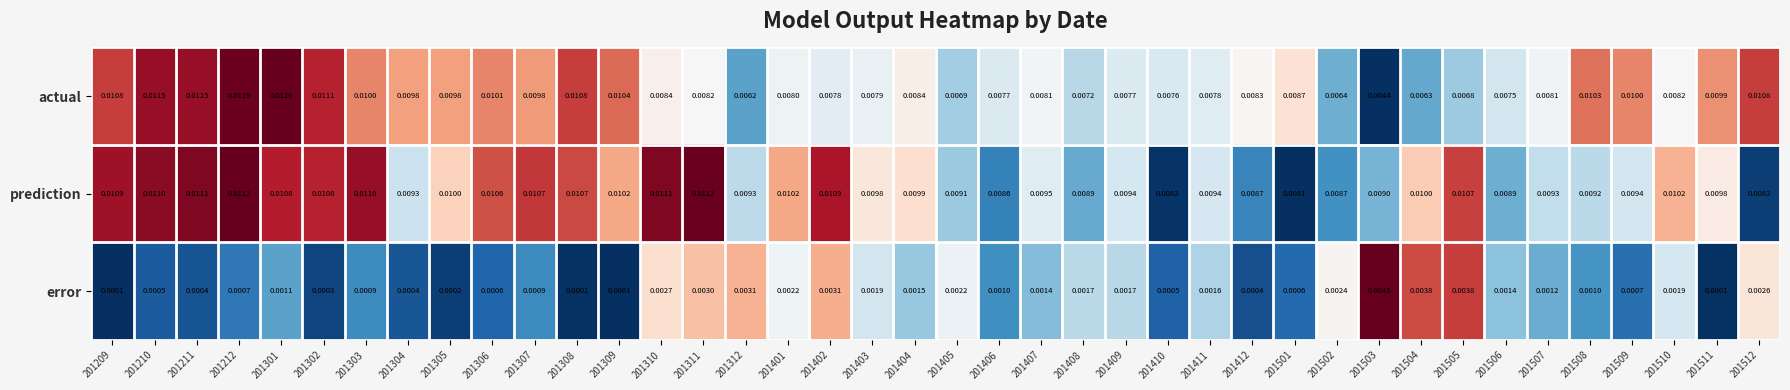

Rank the series at 201408 from highest to lowest value.

prediction, actual, error